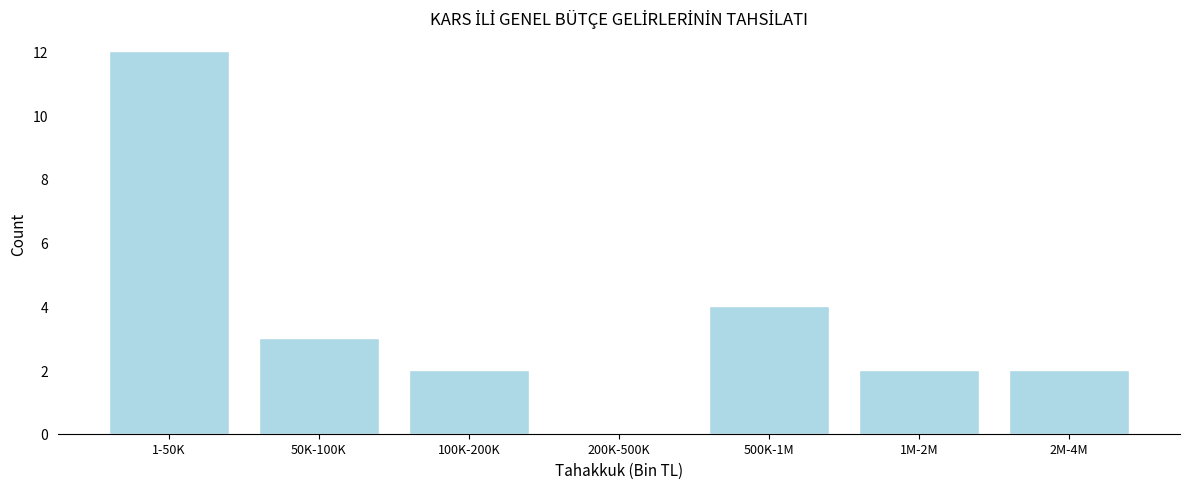

Reading right to left, list all the values displayed in this chart.

2M-4M=2	1M-2M=2	500K-1M=4	200K-500K=0	100K-200K=2	50K-100K=3	1-50K=12